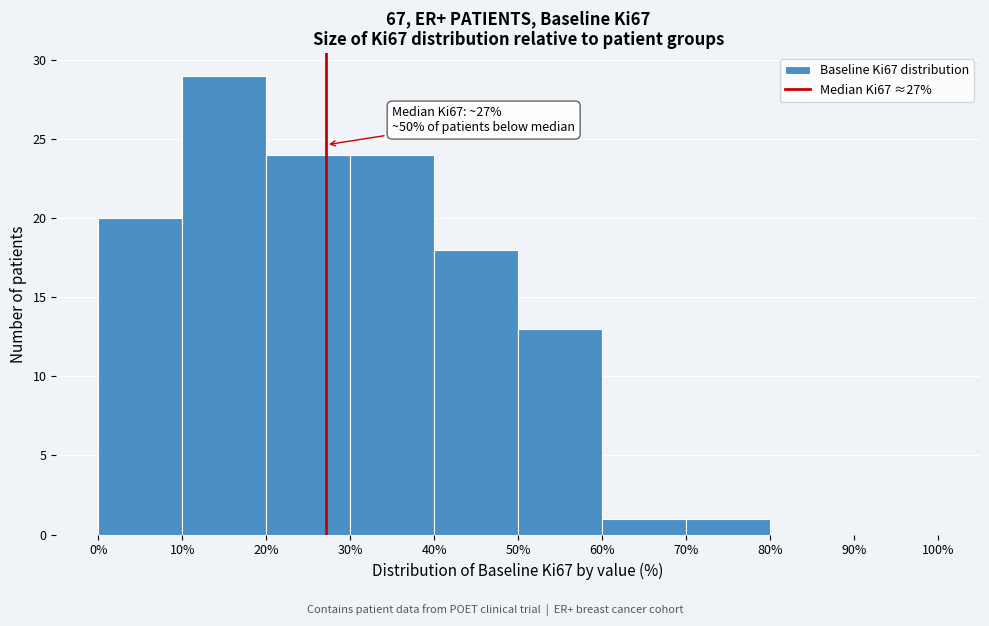

Over which range of the x-axis is the bar tallest?

10% to 20%